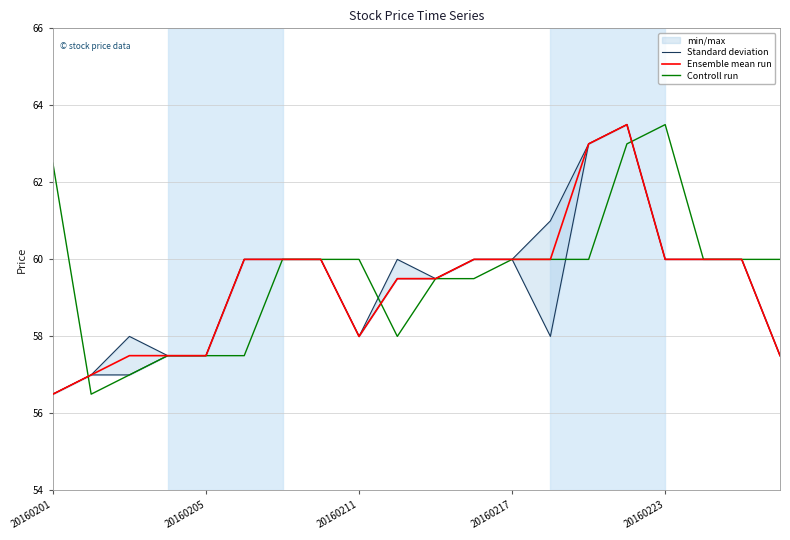

Reading left to right, extract all data points from this chart.

Standard deviation: 56.5	57.0	58.0	57.5	57.5	60.0	60.0	60.0	58.0	60.0	59.5	60.0	60.0	61.0	63.0	63.5	60.0	60.0	60.0	57.5
Ensemble mean run: 56.5	57.0	57.5	57.5	57.5	60.0	60.0	60.0	58.0	59.5	59.5	60.0	60.0	60.0	63.0	63.5	60.0	60.0	60.0	57.5
Controll run: 62.5	56.5	57.0	57.5	57.5	57.5	60.0	60.0	60.0	58.0	59.5	59.5	60.0	60.0	60.0	63.0	63.5	60.0	60.0	60.0